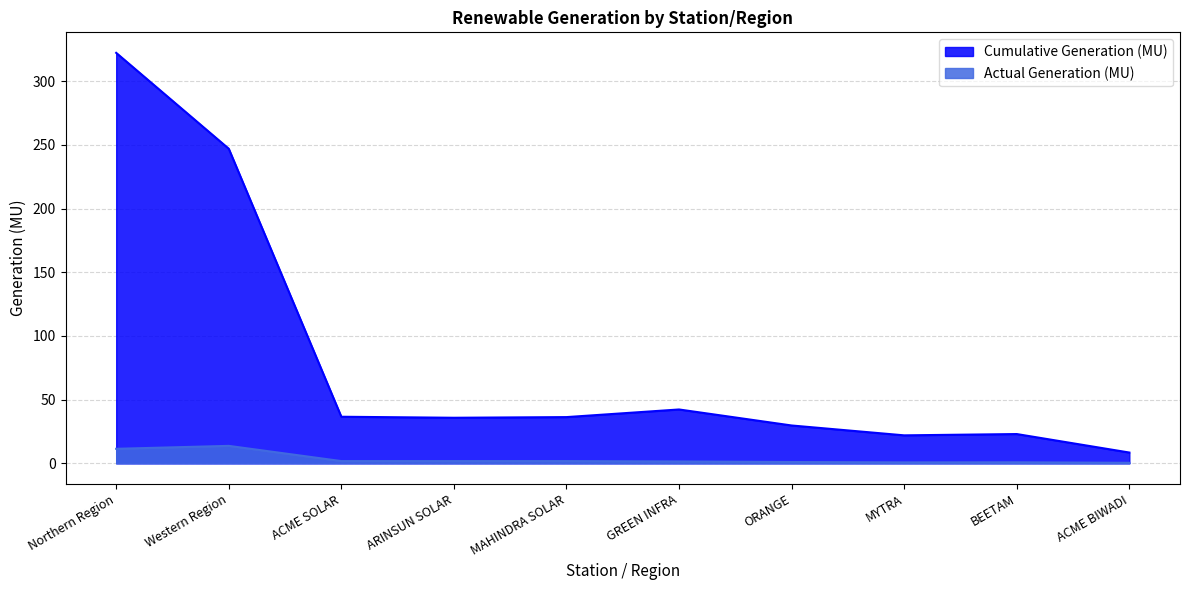

True or false: Cumulative Generation (MU) and Actual Generation (MU) intersect in this chart.

False